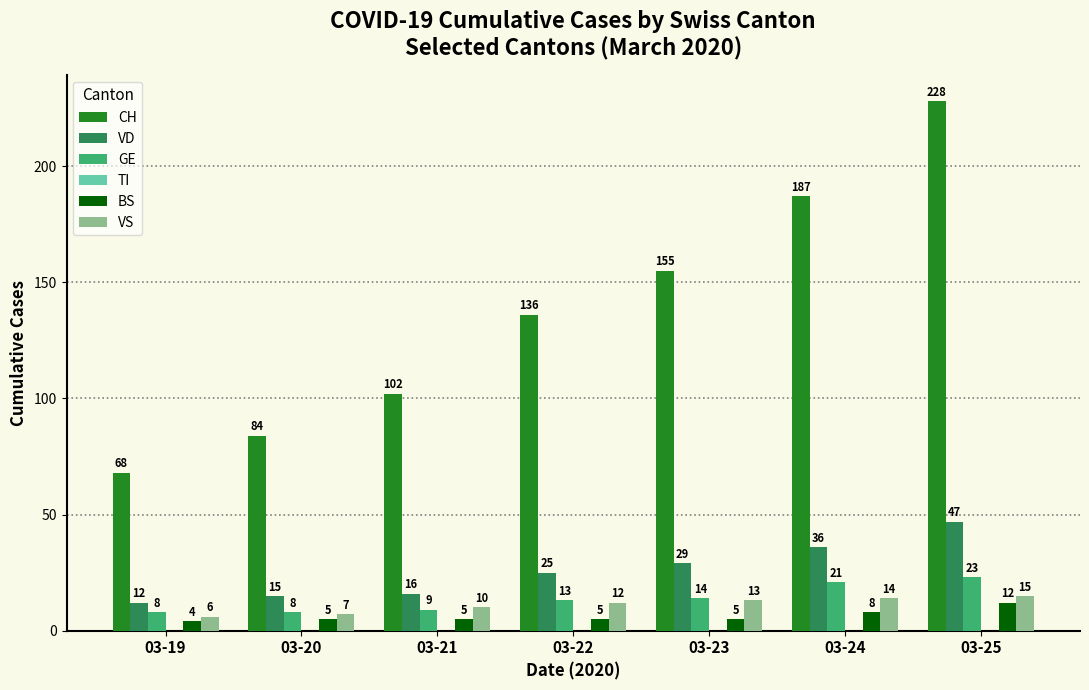

Rank the series at 03-20 from lowest to highest value.

BS, VS, GE, VD, CH